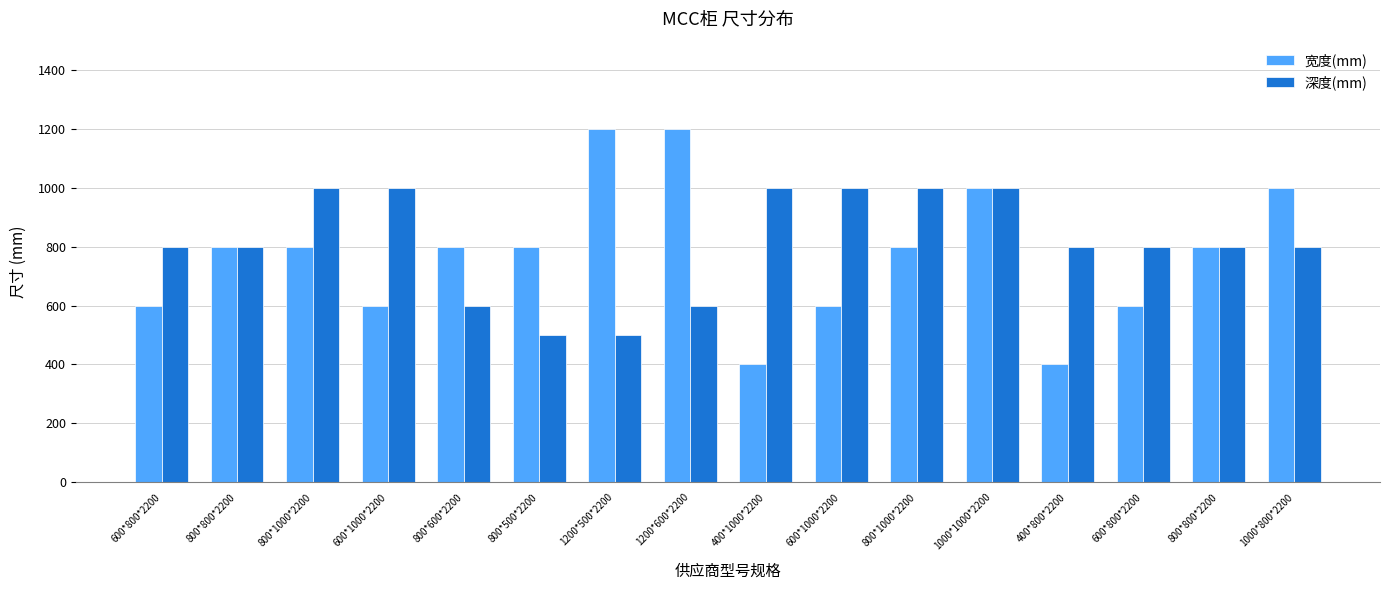

Is the value of 宽度(mm) at 1000*800*2200 greater than the value of 深度(mm) at 400*800*2200?

Yes